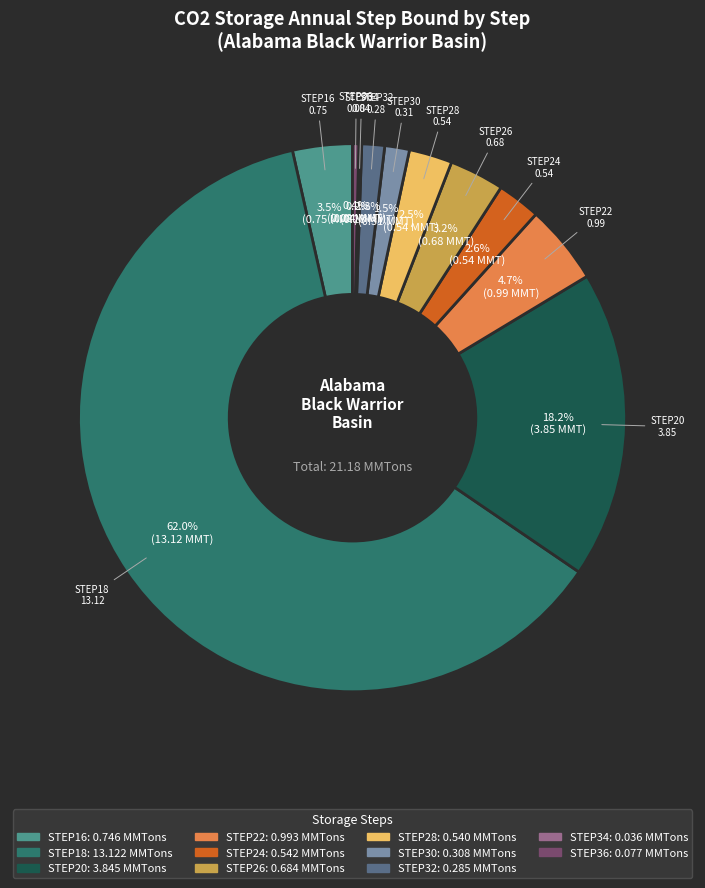

Does any single category account for the majority?

Yes